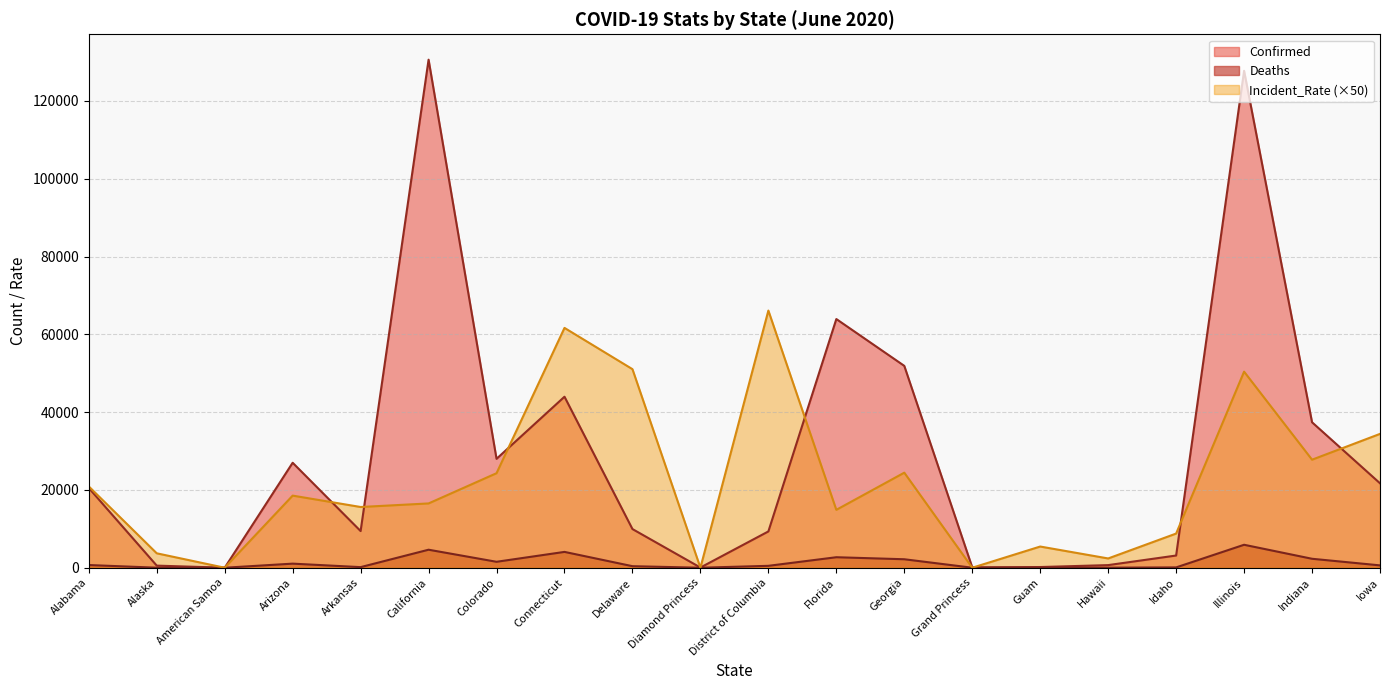

What are all the series names shown in the legend?

Confirmed, Deaths, Incident_Rate (×50)